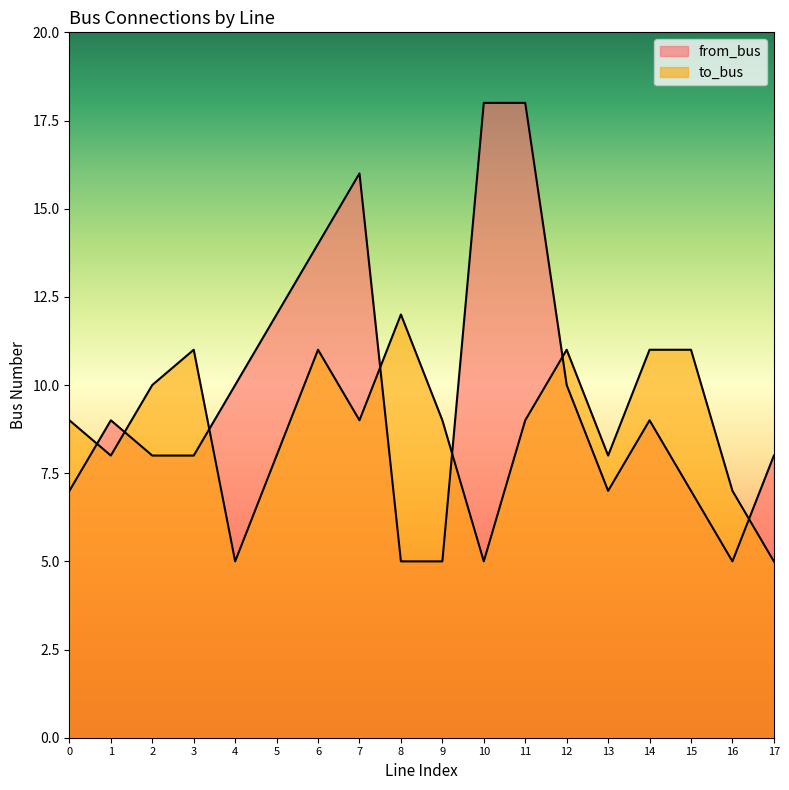

Where do from_bus and to_bus first cross each other?

0 and 1